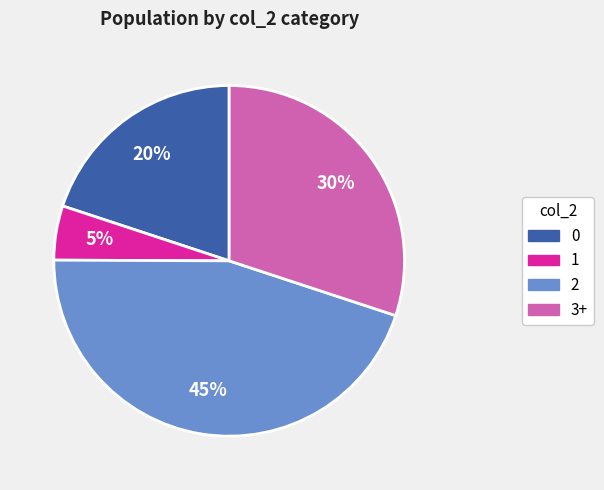

To the nearest percent, what is the difference between the largest and smallest slice percentages?

40%